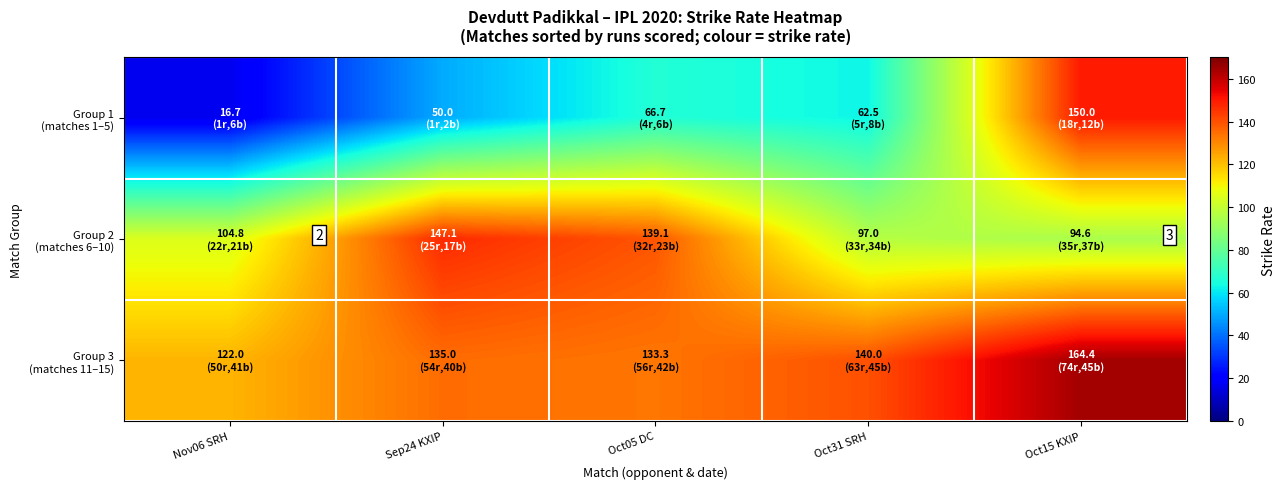

Rank the series by their average value, from highest to lowest.

Group 3 (matches 11–15), Group 2 (matches 6–10), Group 1 (matches 1–5)